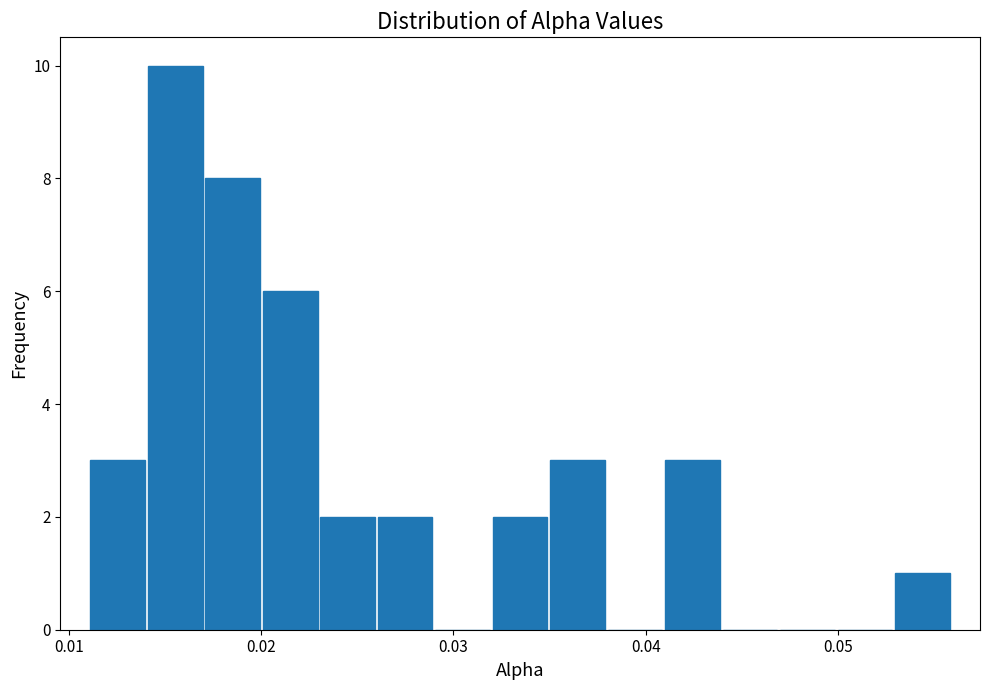

Read against the x-axis, roughly where is the centre of the tallest bar?

0.016